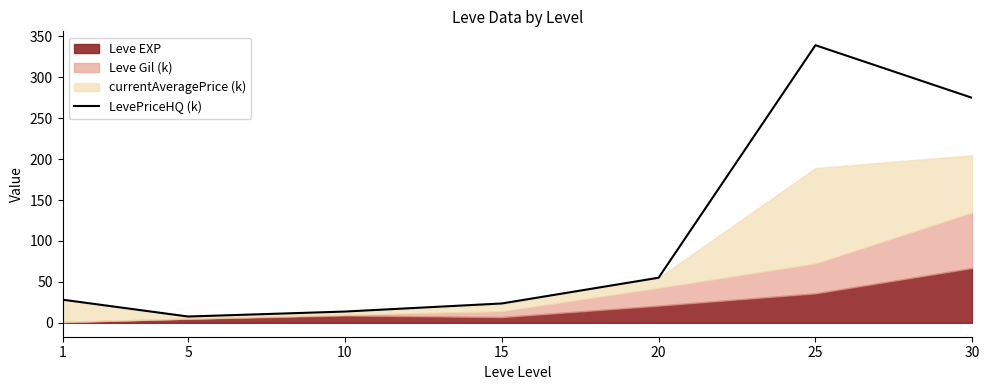

How many interior local valleys (lower than both neighbors) does the data have?

1